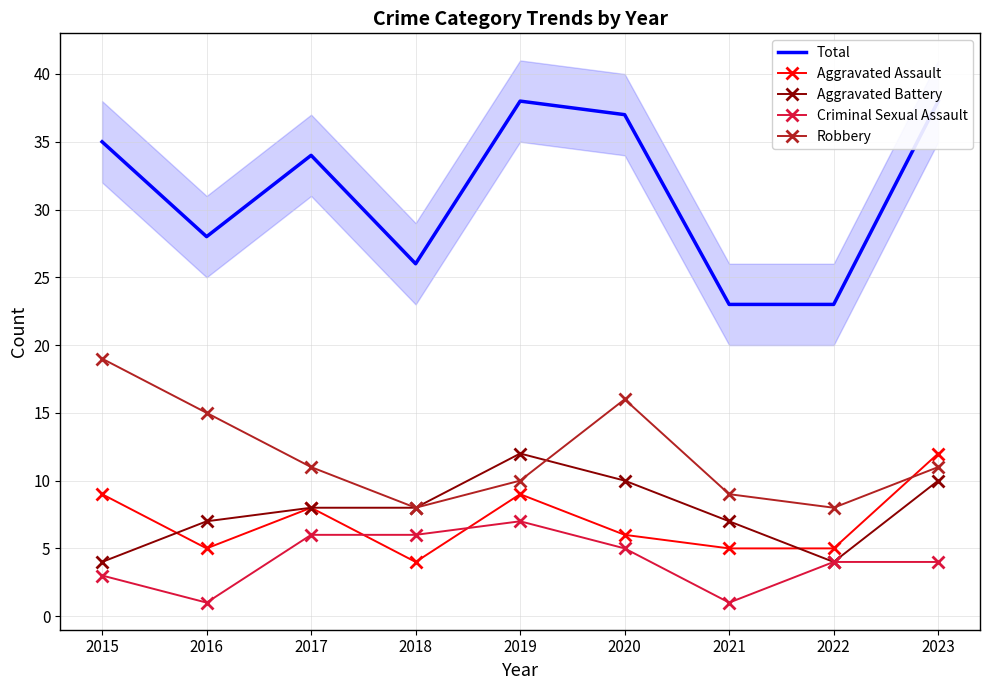

How many values in the Criminal Sexual Assault series exceed 4?

4